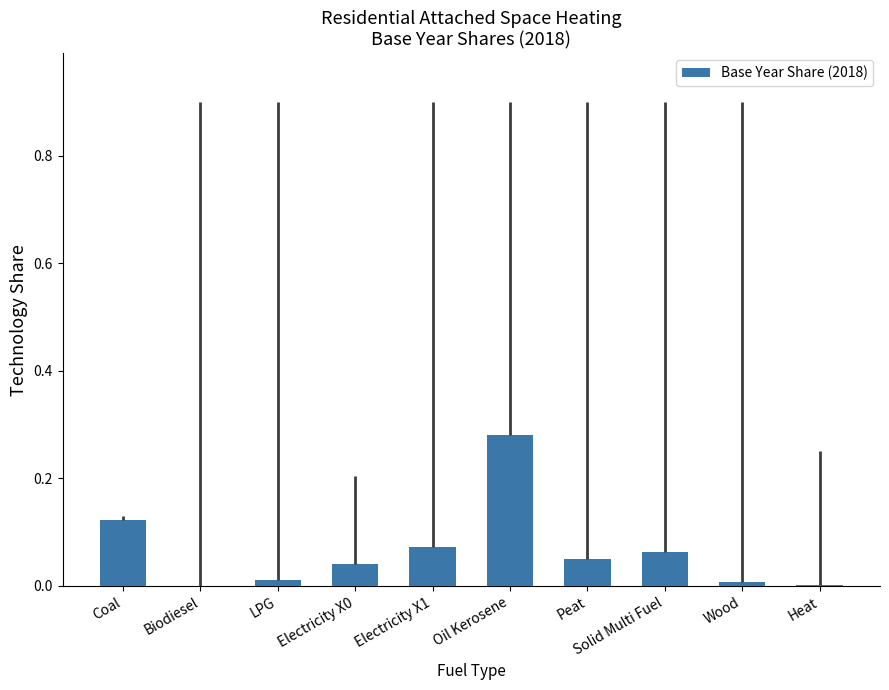

True or false: the data shows 0.0 at Electricity X0.

True